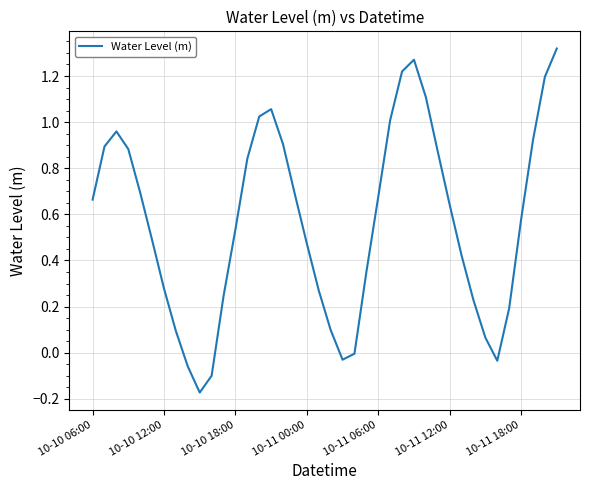

What is the difference between the maximum and minimum values?

1.5